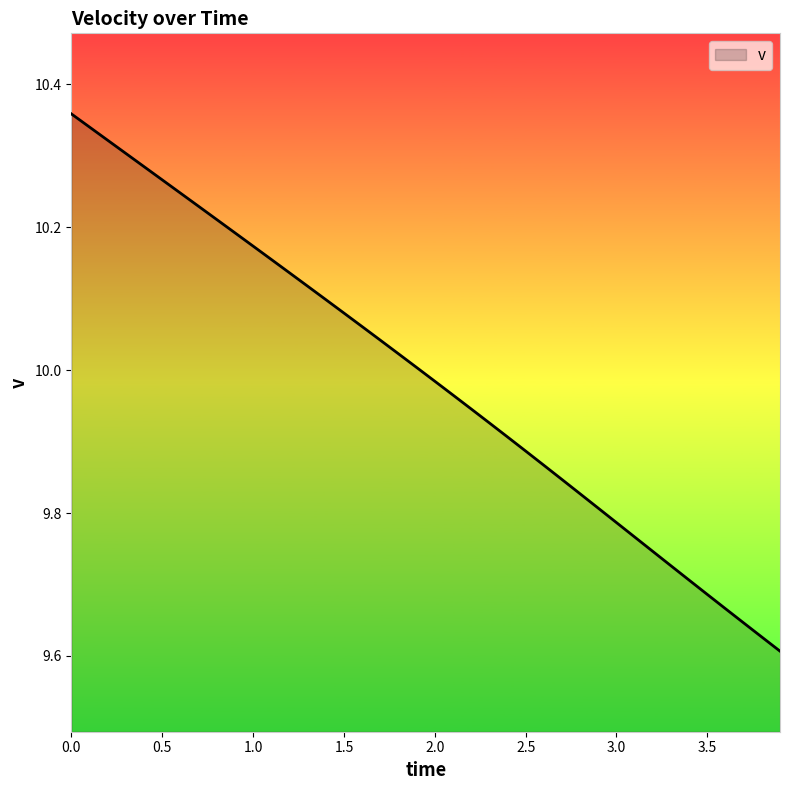

What is the maximum value shown in the chart?

10.4